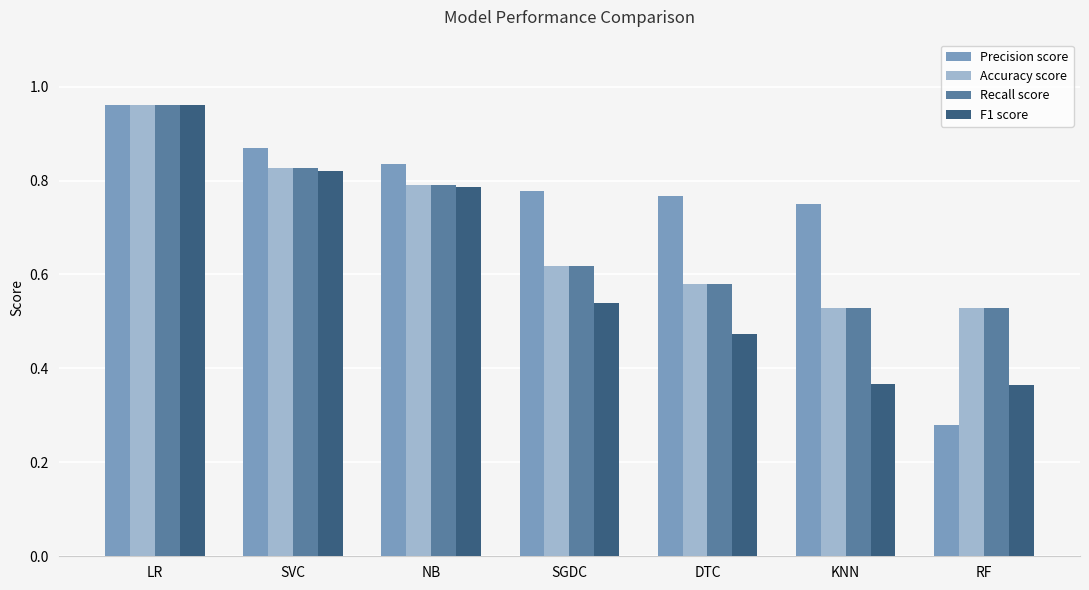

What is the difference between the maximum and minimum values in the Precision score series?

0.7